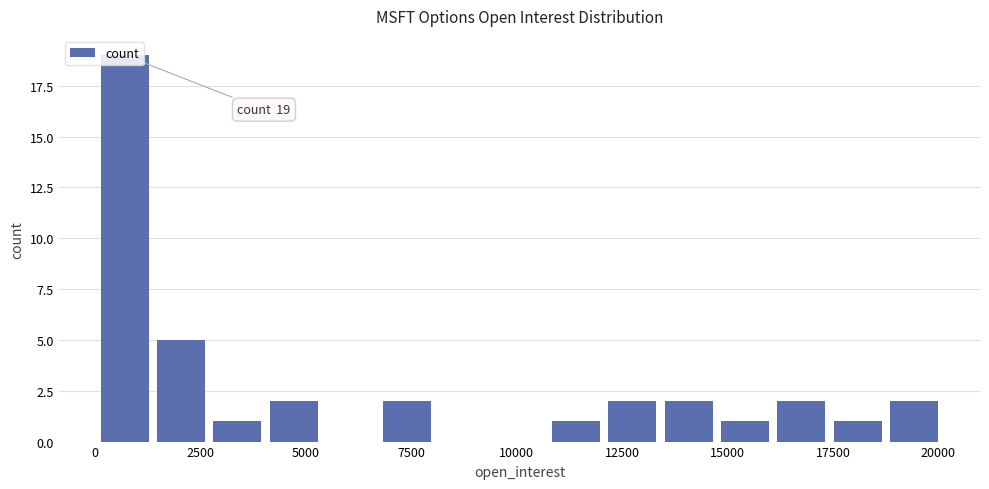

Around what value on the x-axis is the tallest bar? Give the approximate position of its centre, as read against the axis.

500